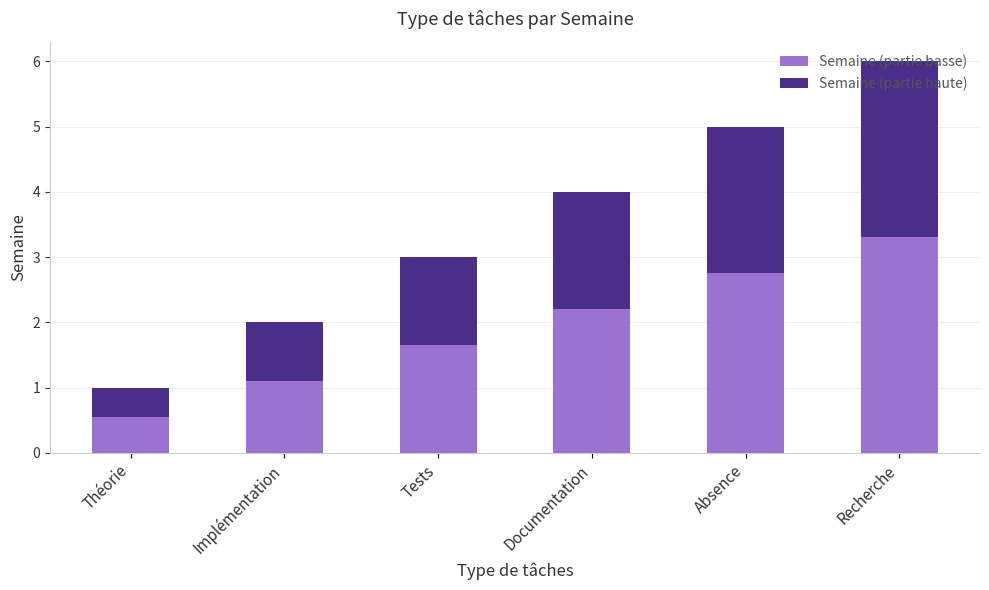

At which label does Semaine (partie basse) first exceed 2?

Documentation